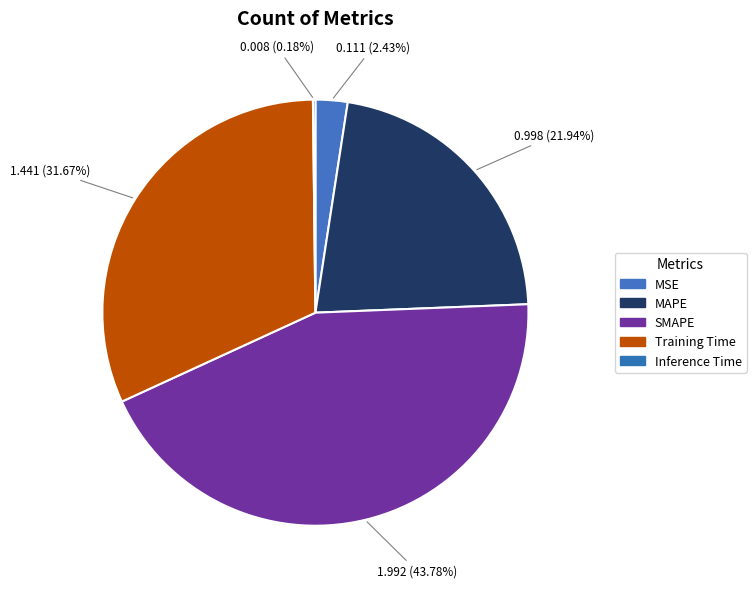

What is the largest slice in the pie chart?

SMAPE